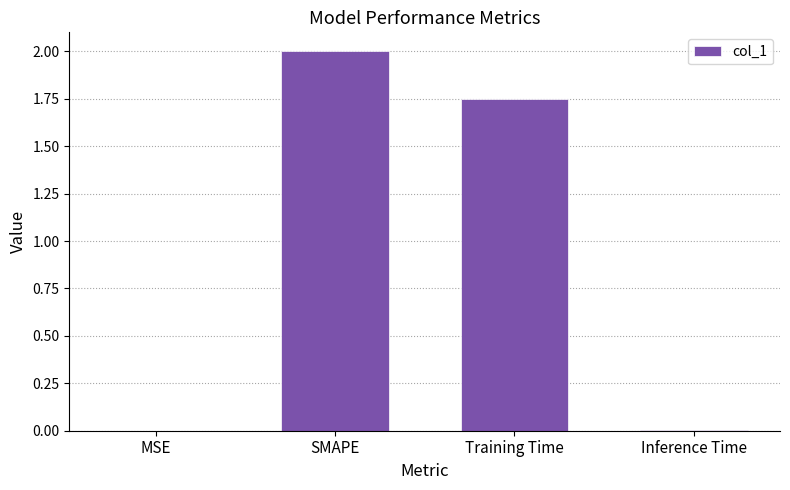

What is the greatest value displayed?

2.0